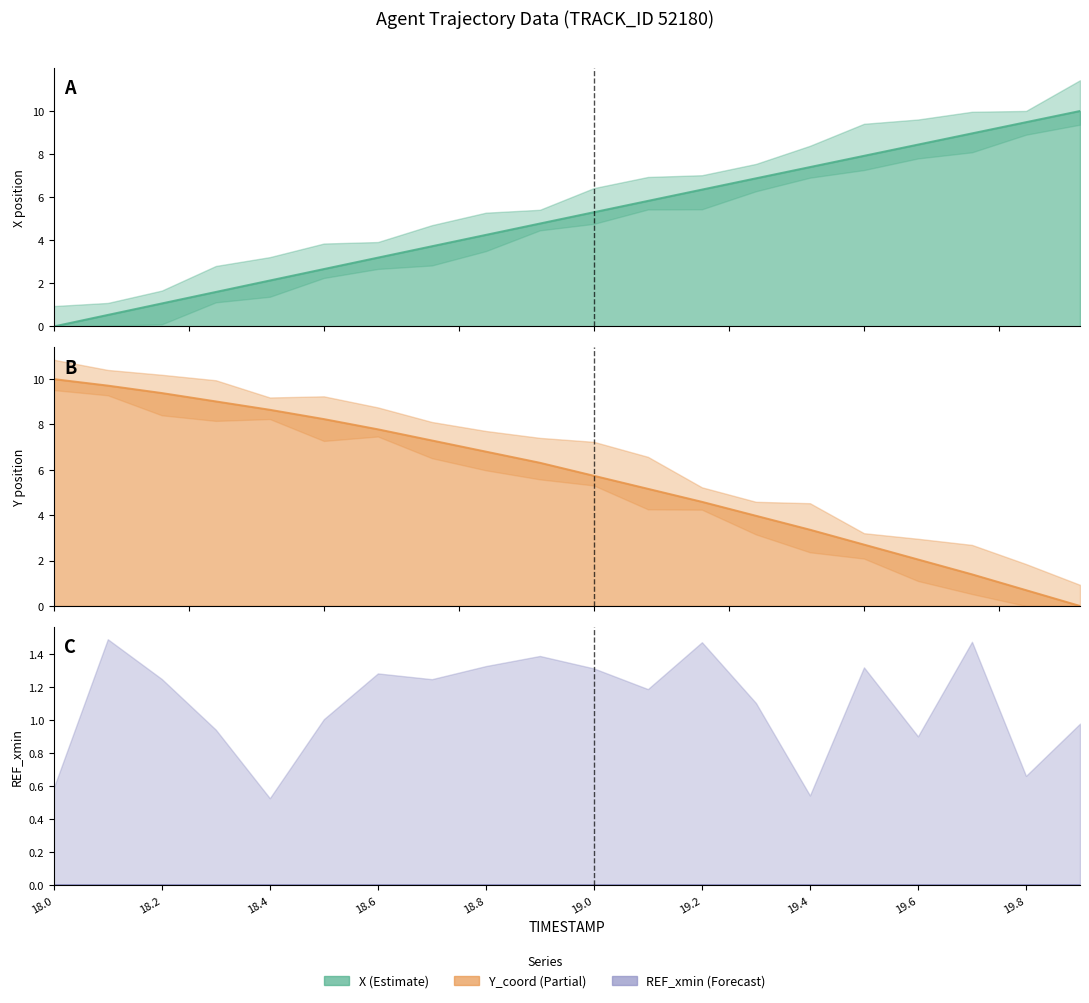

What is the spread (max minus min) of values at 18.9?

1.5